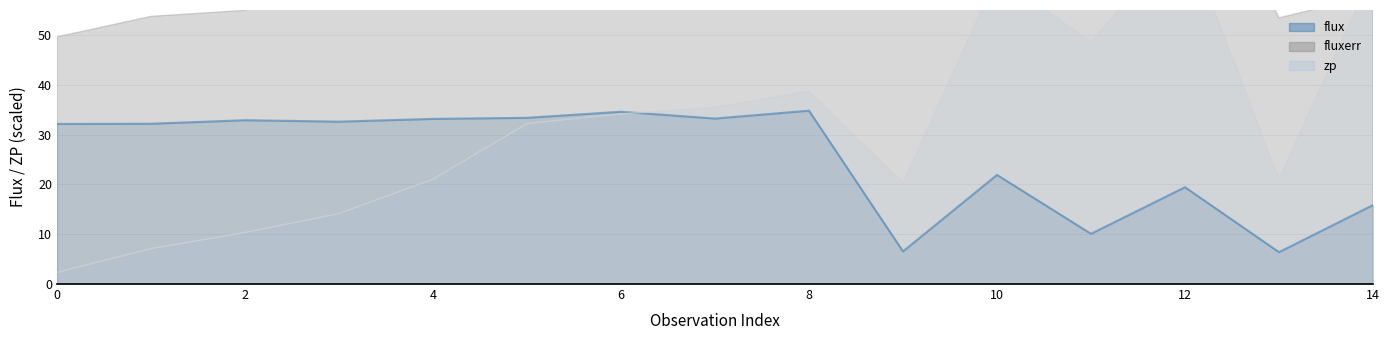

The value of flux at 4 is 19.0. True or false?

False